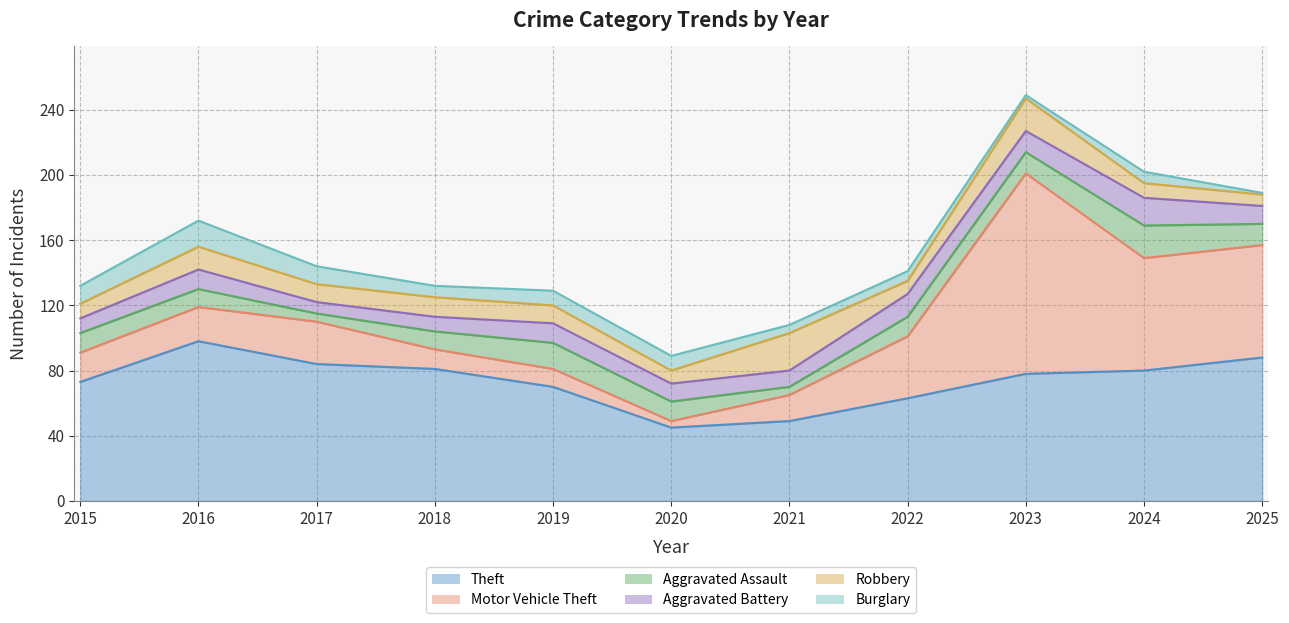

At how many categories does at least one series exceed 88?

2